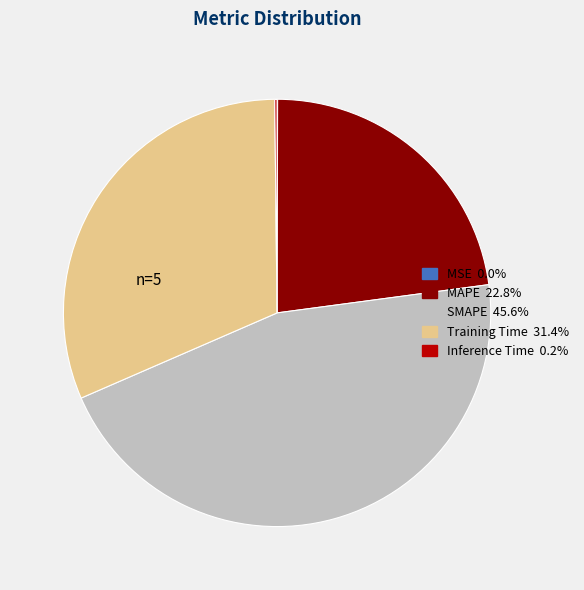

Is it true that SMAPE is 35% of the pie?

False